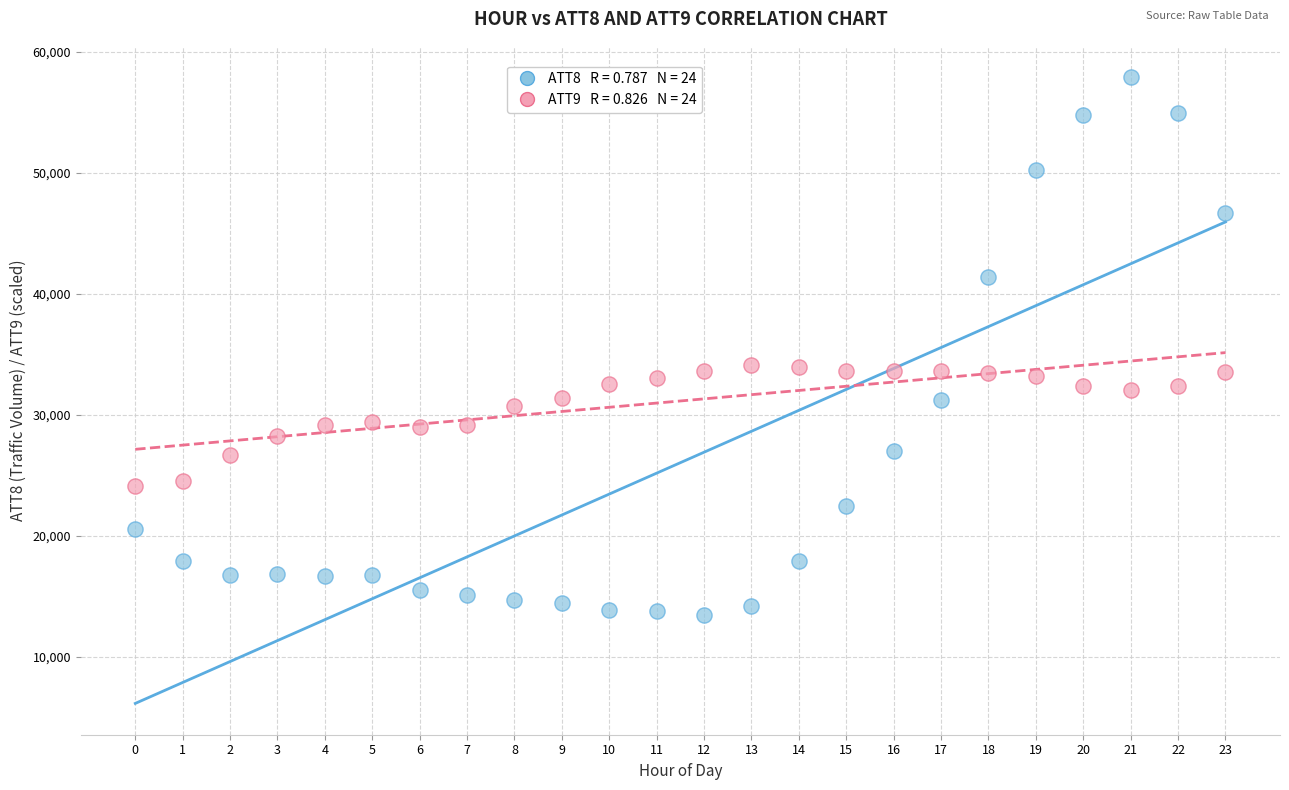

Across all data points, what is the range of Y values (max minus min)?

44400.0